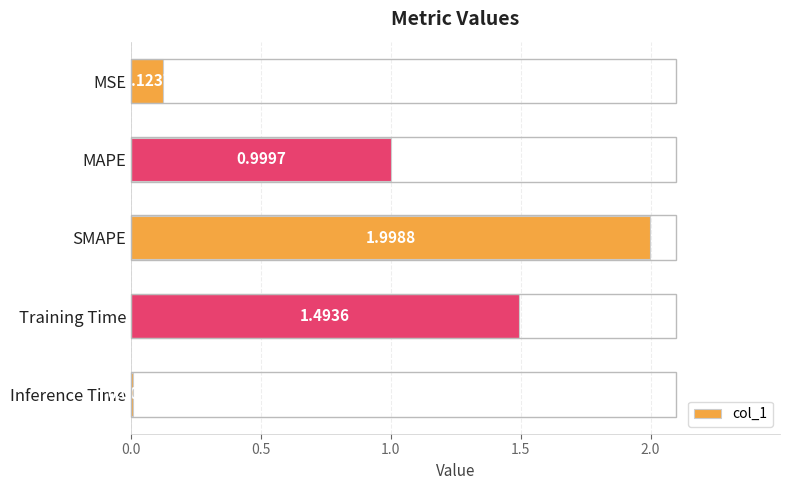

List the labels in order of value, largest first.

SMAPE, Training Time, MAPE, MSE, Inference Time